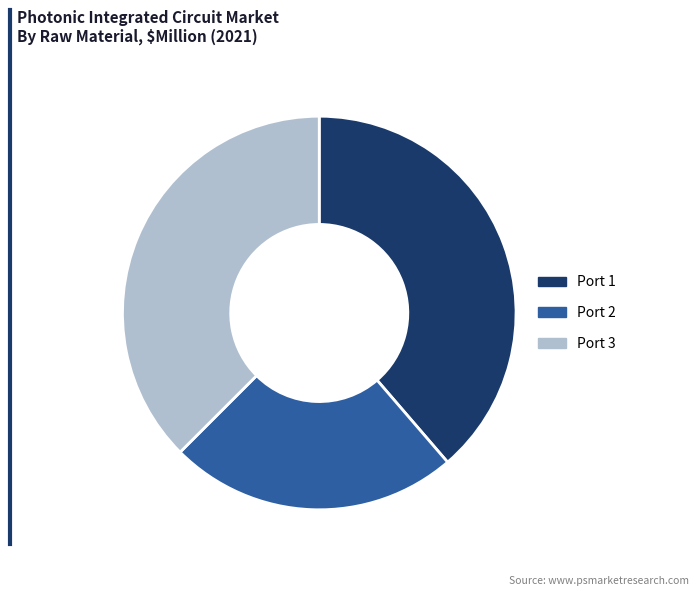

What is the ratio of the value at Port 3 to the value at Port 2?

1.6